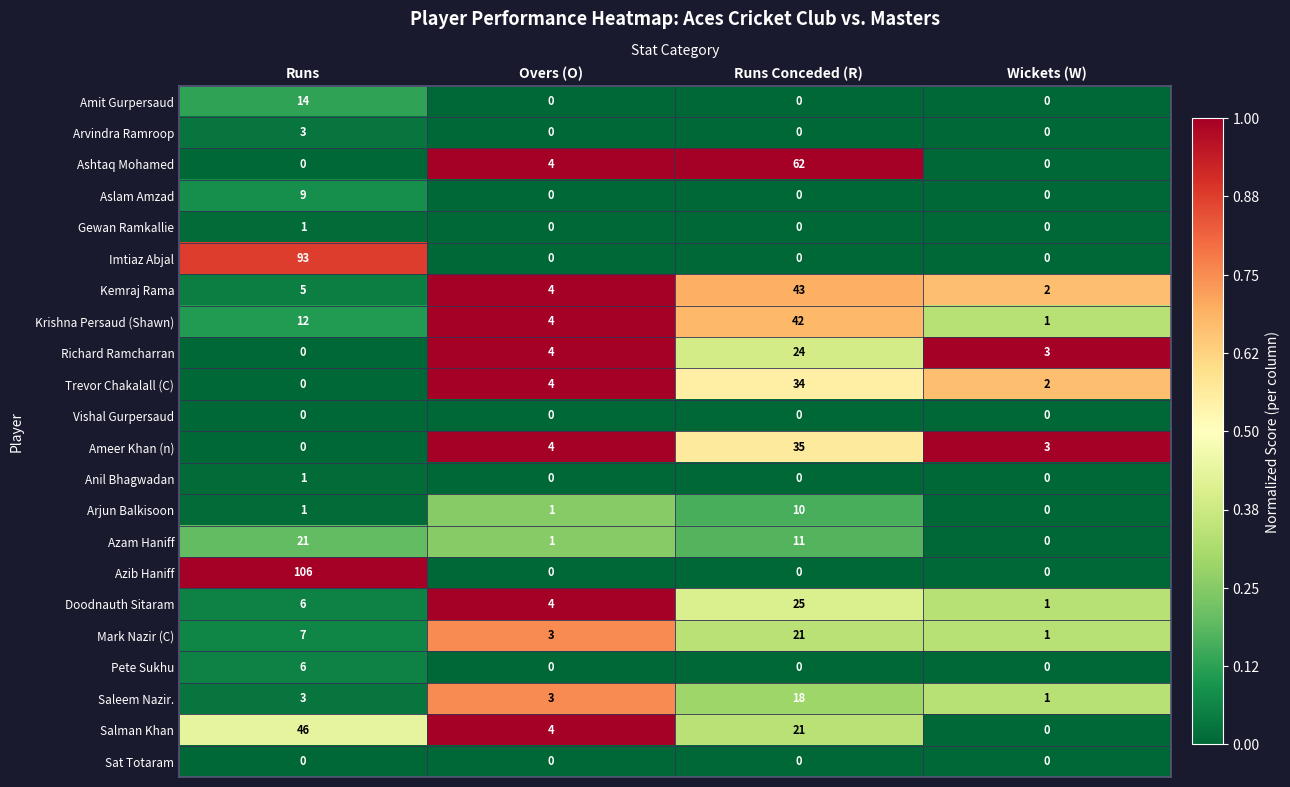

How many Arvindra Ramroop values are between 0 and 3?

4